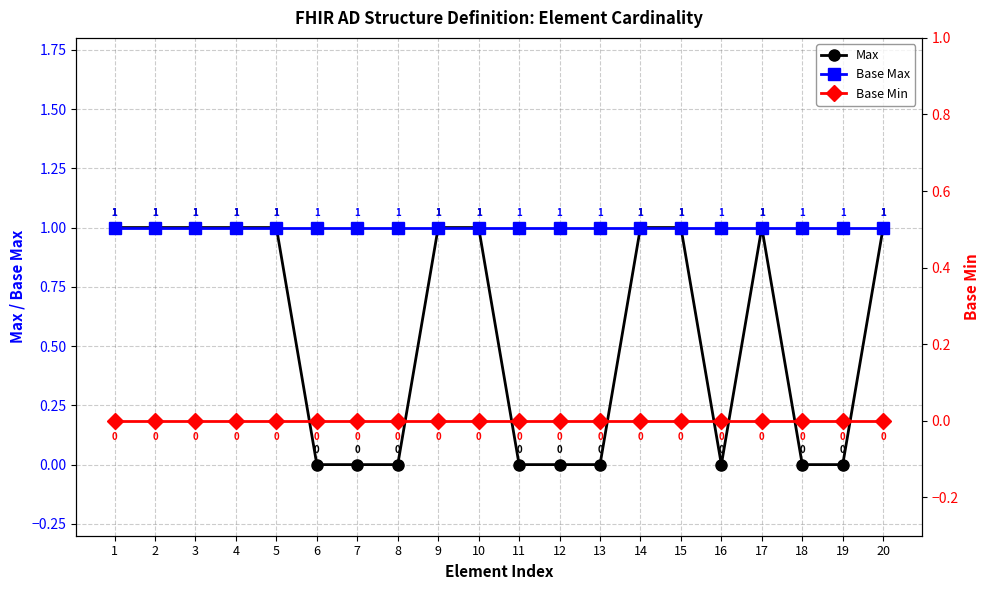

What is the total value across all series at 20?

2